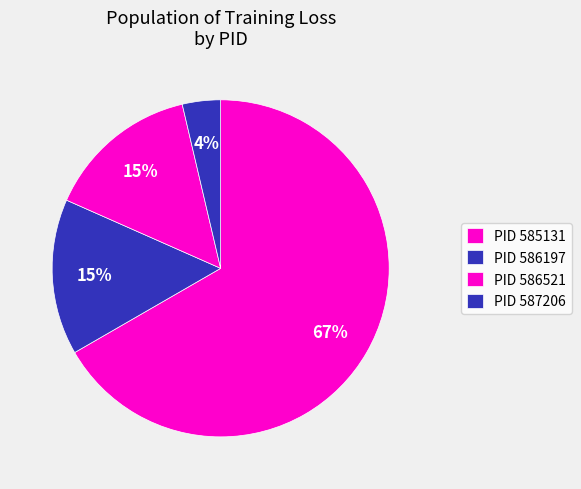

How many segments does this pie chart have?

4